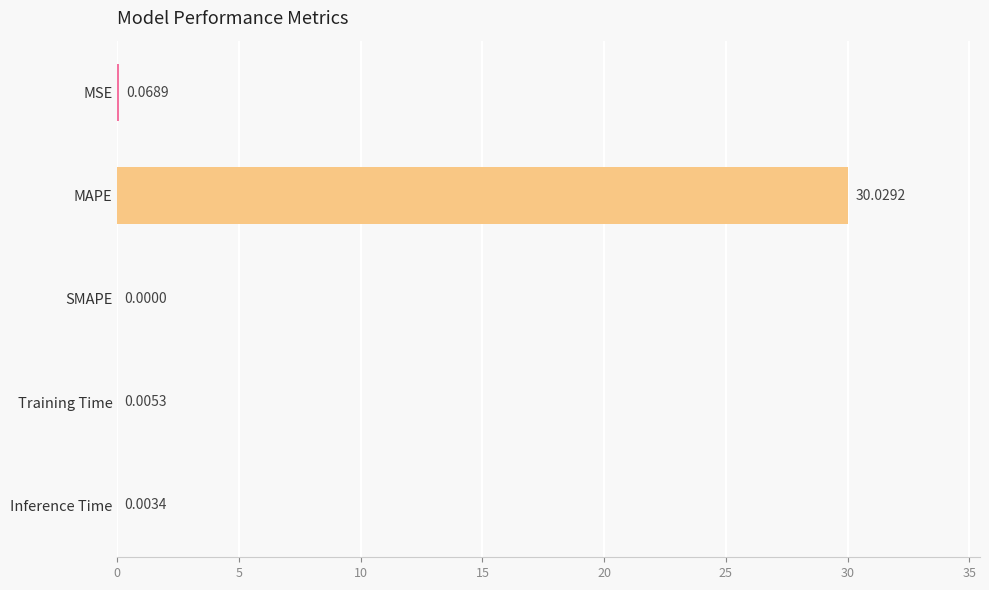

Count the number of values greater than 0.

4